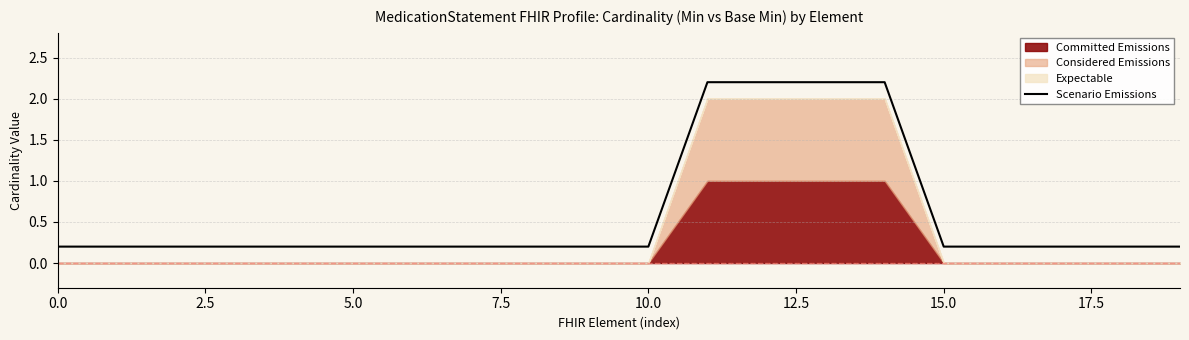

Is it true that Scenario Emissions equals 0.2 at 0.0?

True